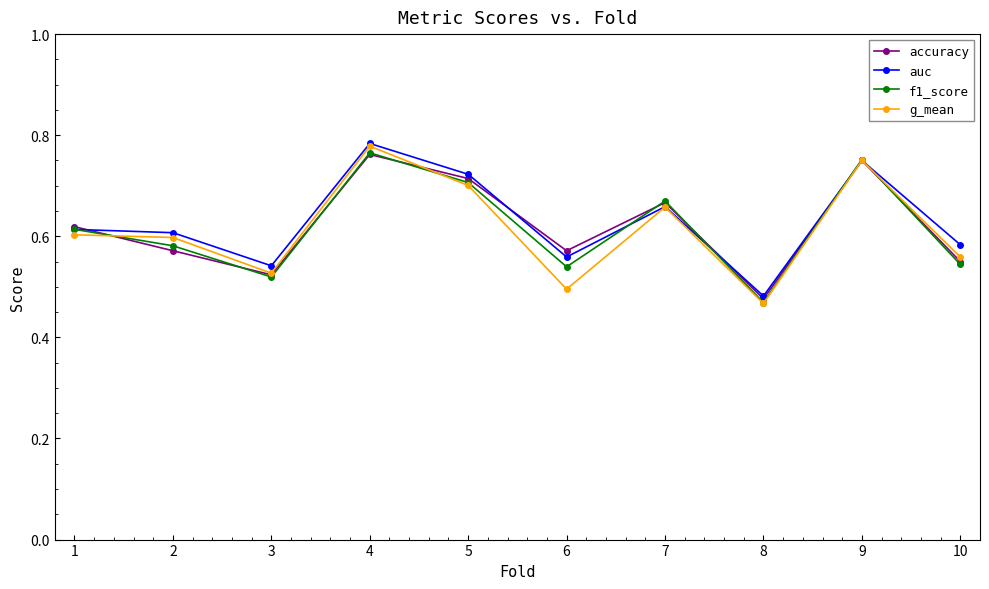

What is the difference between the maximum and minimum values in the g_mean series?

0.3